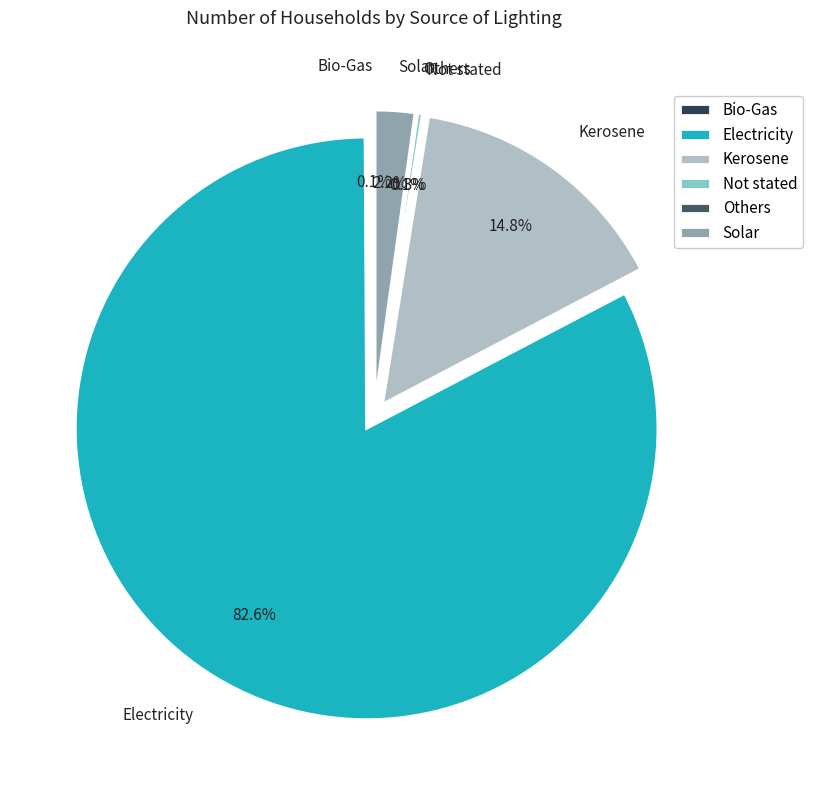

Which category has the smallest portion of the pie?

Bio-Gas